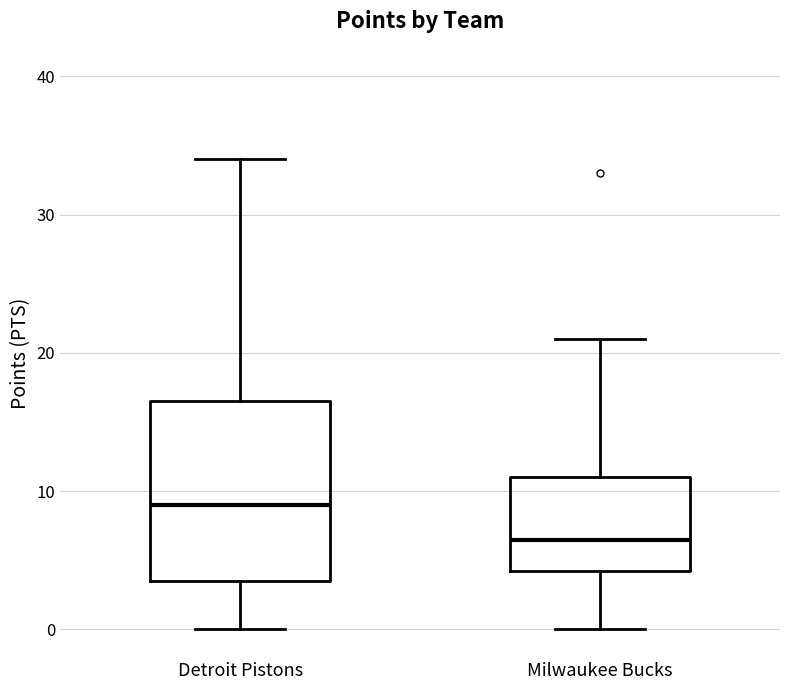

Which box is the tallest, from its lower edge to its upper edge?

Detroit Pistons